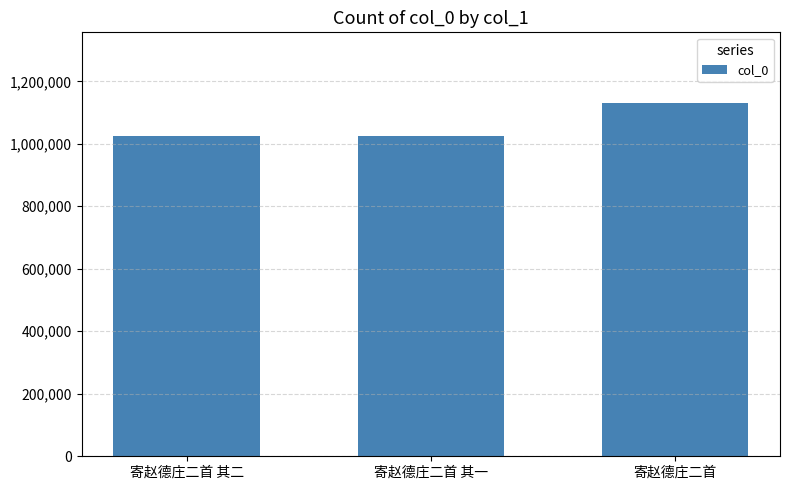

How many values are below 1025543?

1